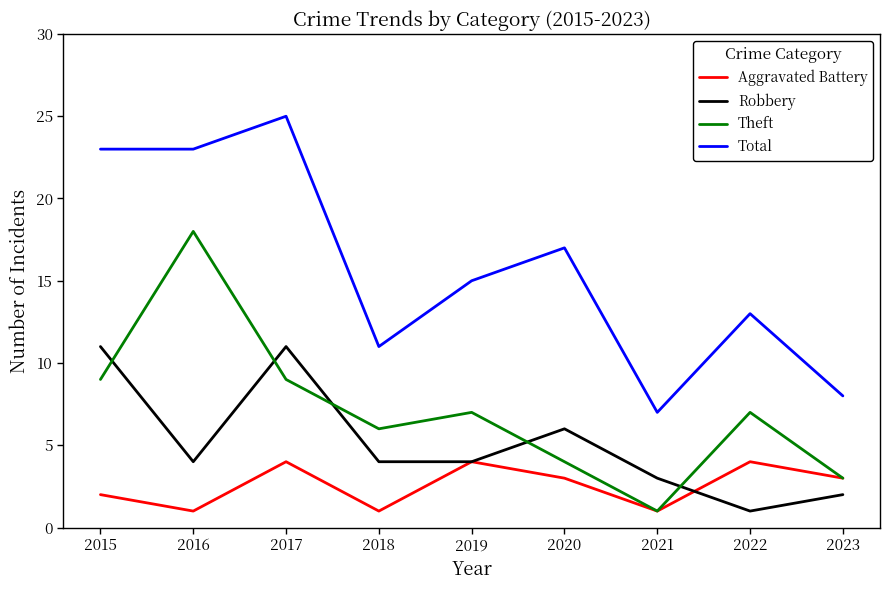

Reading right to left, list all the values displayed in this chart.

Aggravated Battery: 2023=3	2022=4	2021=1	2020=3	2019=4	2018=1	2017=4	2016=1	2015=2
Robbery: 2023=2	2022=1	2021=3	2020=6	2019=4	2018=4	2017=11	2016=4	2015=11
Theft: 2023=3	2022=7	2021=1	2020=4	2019=7	2018=6	2017=9	2016=18	2015=9
Total: 2023=8	2022=13	2021=7	2020=17	2019=15	2018=11	2017=25	2016=23	2015=23